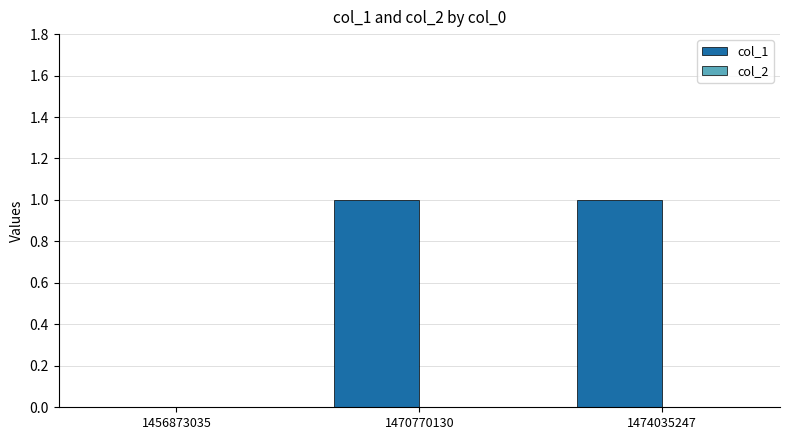

Is it true that the value at 1474035247 is 1?

True